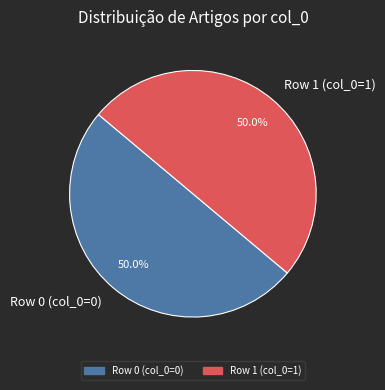

What is the total percentage of Row 1 (col_0=1) and Row 0 (col_0=0)?

100.0%